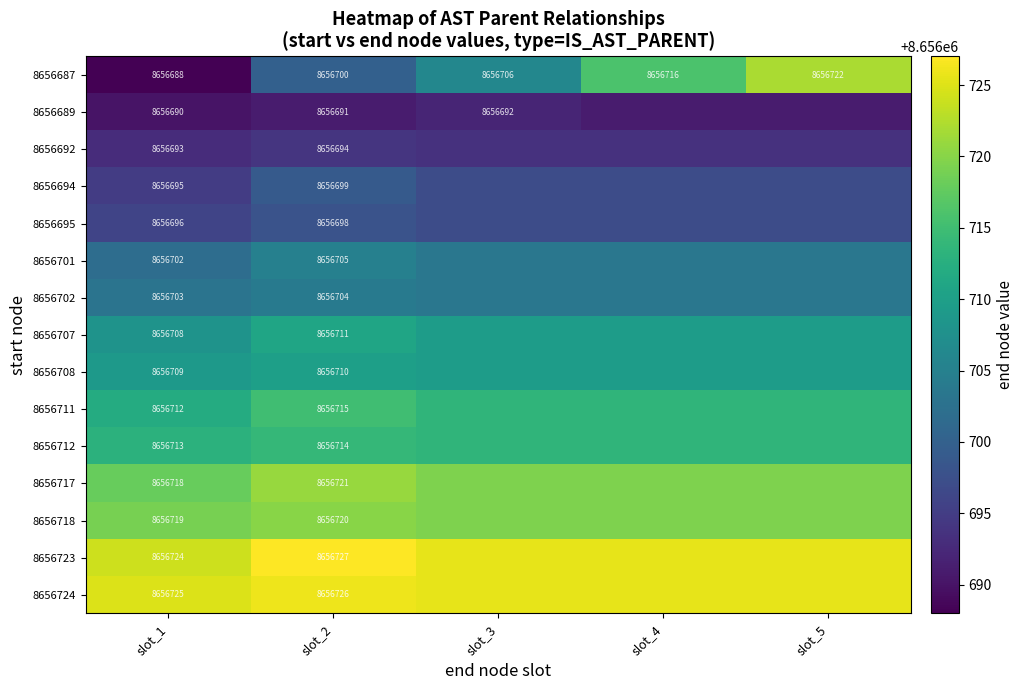

What is the total value across all series at slot_4?

129850637.5